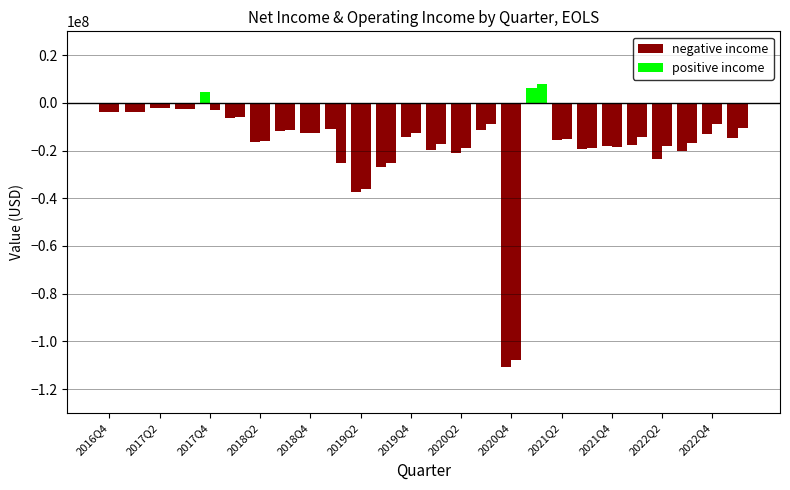

Reading left to right, what are all the values shown in this chart?

Net Income (positive): 0	0	0	0	4448000	0	0	0	0	0	0	0	0	0	0	0	0	6401000	0	0	0	0	0	0	0	0
Net Income (negative): -3743000	-3998000	-2296000	-2634000	0	-6162000	-16433000	-11830000	-12442000	-10975000	-37567000	-26984000	-14508000	-19735000	-21125000	-11459000	-110694000	0	-15601000	-19433000	-18177000	-17501000	-23471000	-20276000	-13164000	-14791000
Operating Income (positive): 0	0	0	0	0	0	0	0	0	0	0	0	0	0	0	0	0	8014000	0	0	0	0	0	0	0	0
Operating Income (negative): -3705000	-3977000	-2275000	-2616000	-2858000	-6045000	-16100000	-11489000	-12508000	-25269000	-35997000	-25138000	-12543000	-17395000	-18887000	-8760000	-108026000	0	-15302000	-19122000	-18320000	-14132000	-17934000	-16681000	-8828000	-10392000